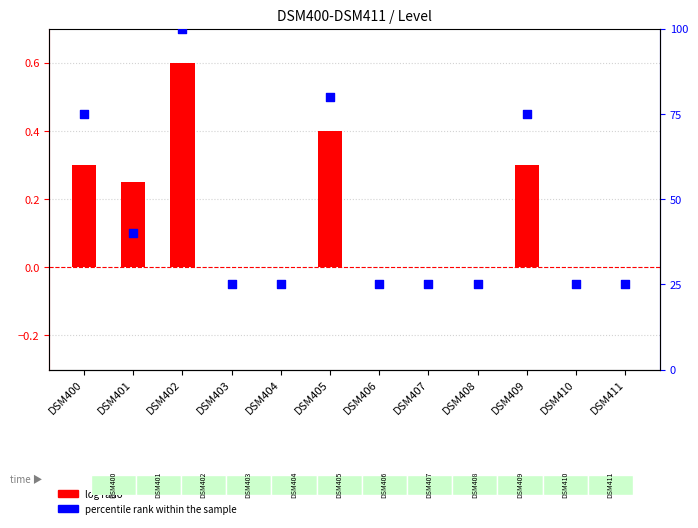

At how many categories does at least one series exceed 34?

5